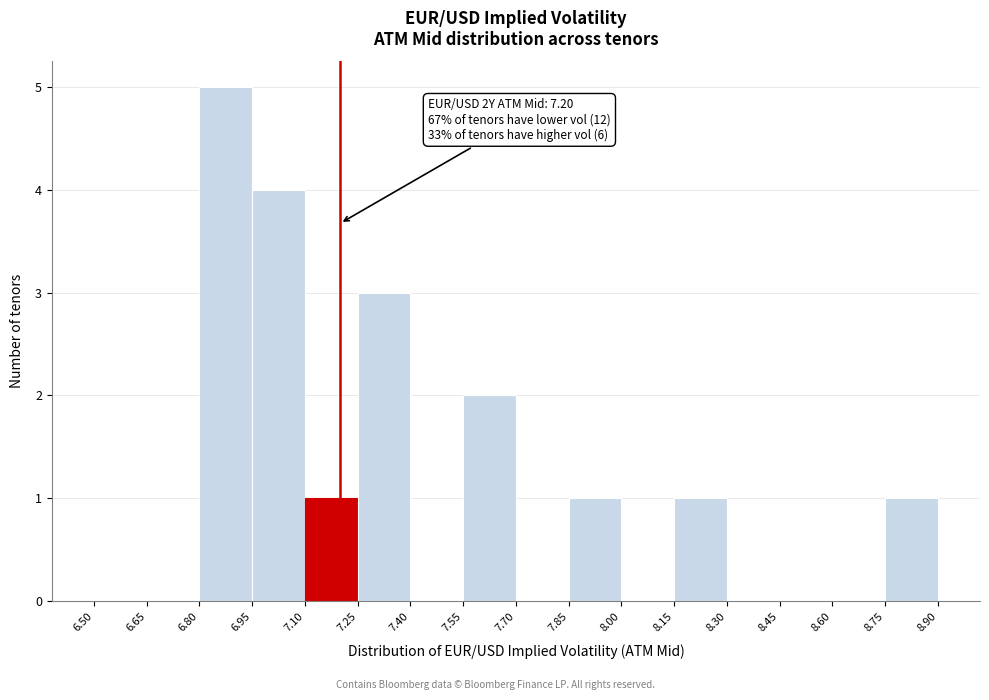

Which range on the x-axis has the tallest bar?

6.80 to 6.95